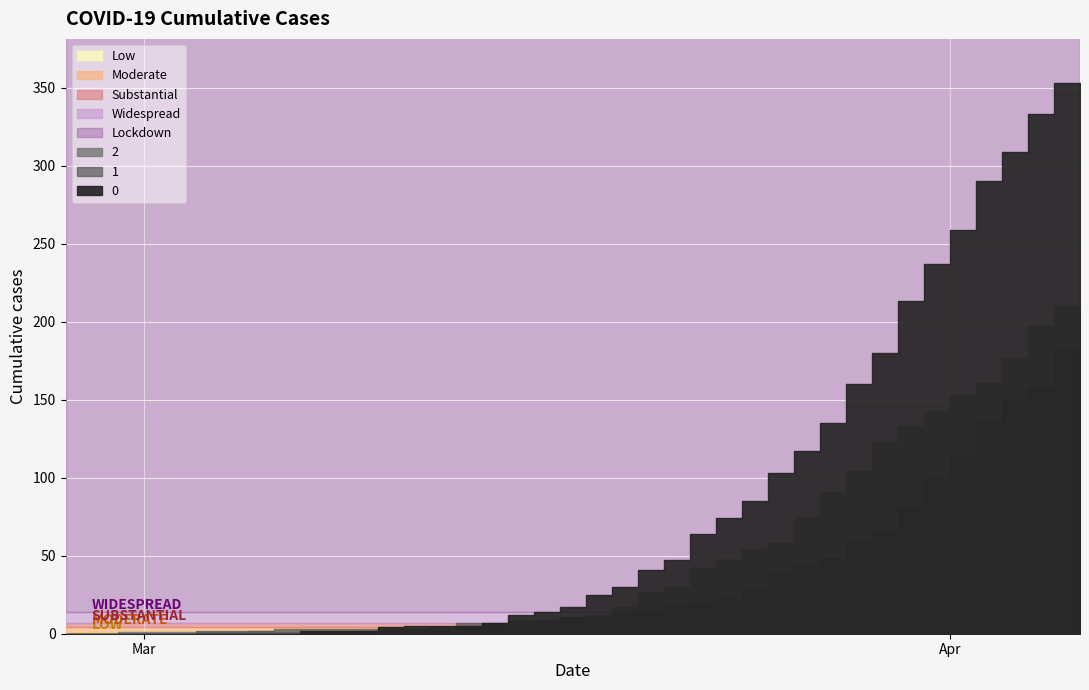

Where do 0 and 2 first cross each other?

2020-03-07 and 2020-03-08